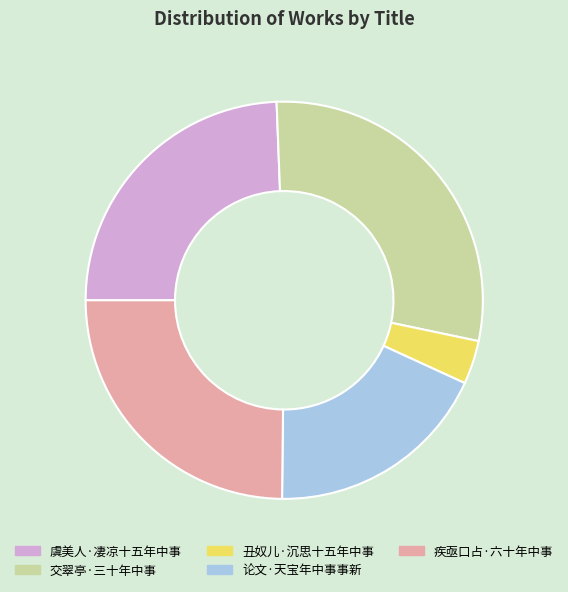

Does 虞美人·凄凉十五年中事 account for over 50% of the chart?

No